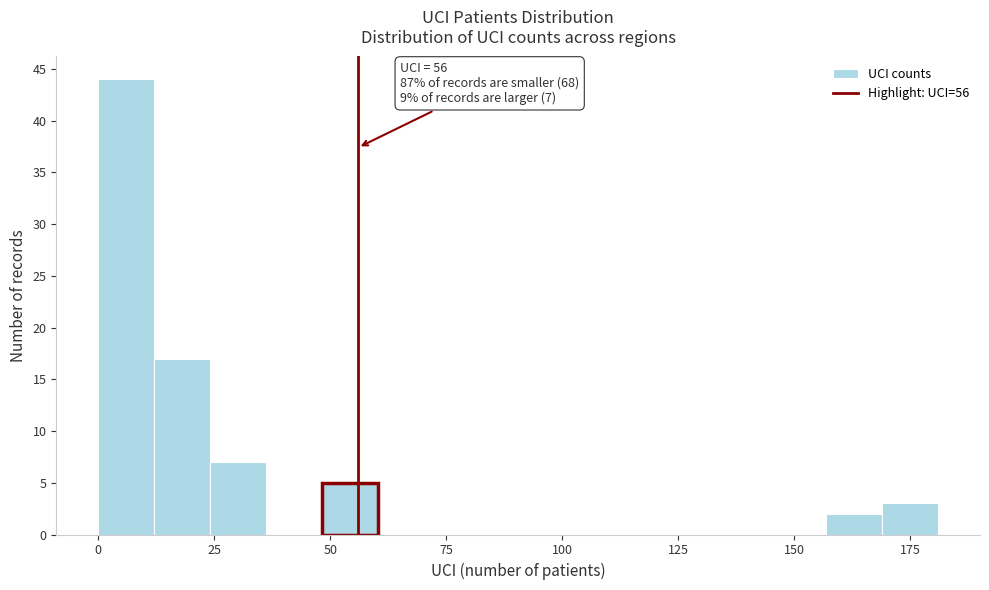

Read against the x-axis, roughly where is the centre of the tallest bar?

5